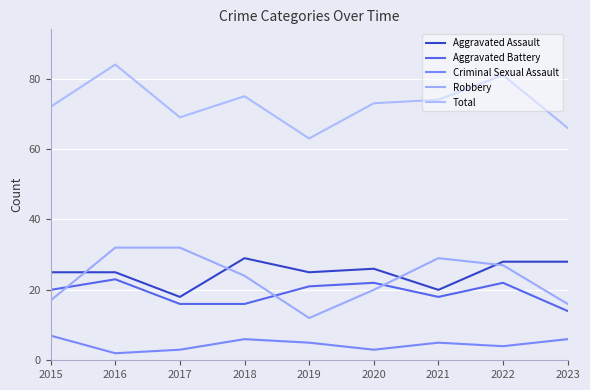

What is the difference between the maximum and minimum values in the Criminal Sexual Assault series?

5